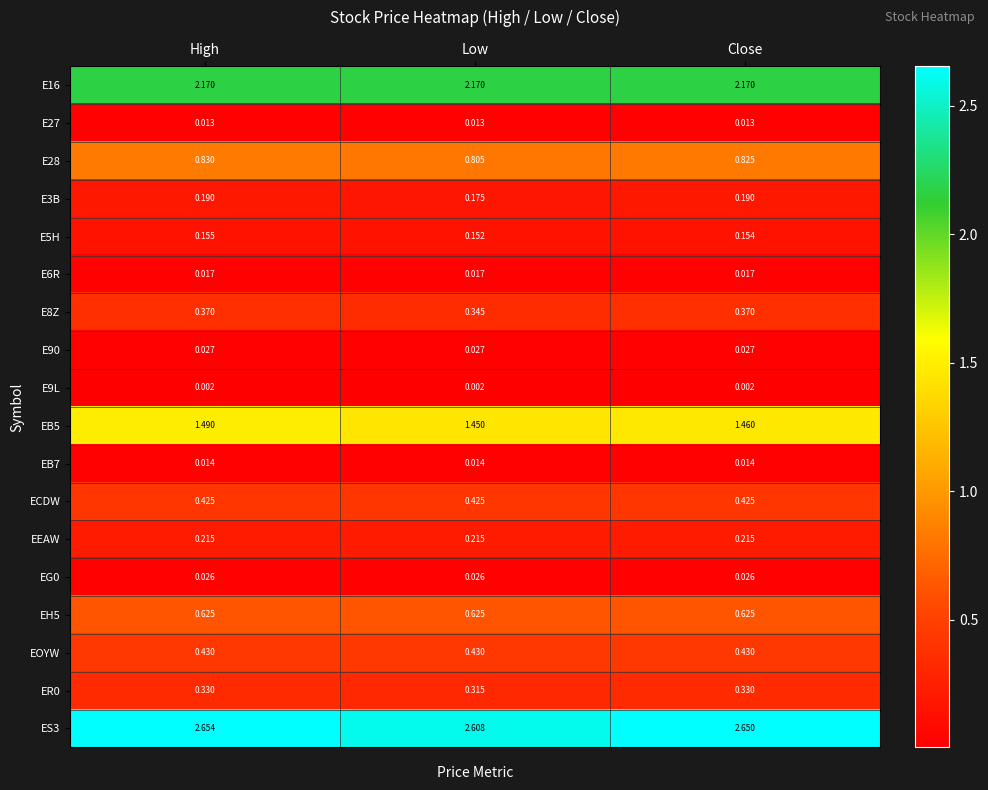

At which label is ES3 closest to 2?

Low